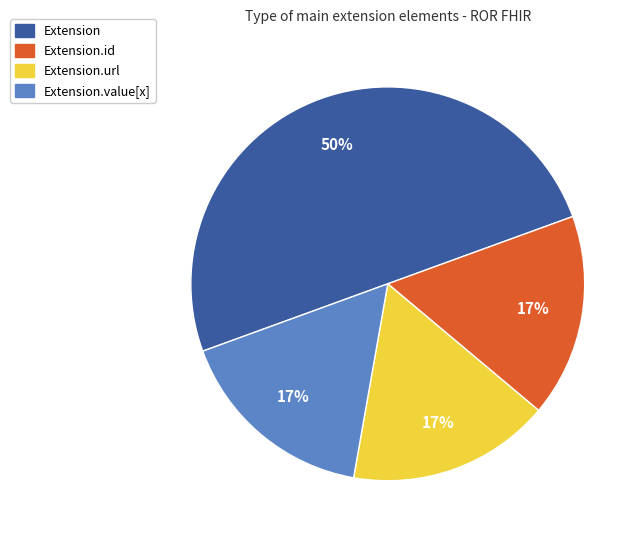

To the nearest percent, what is the average slice percentage?

25%